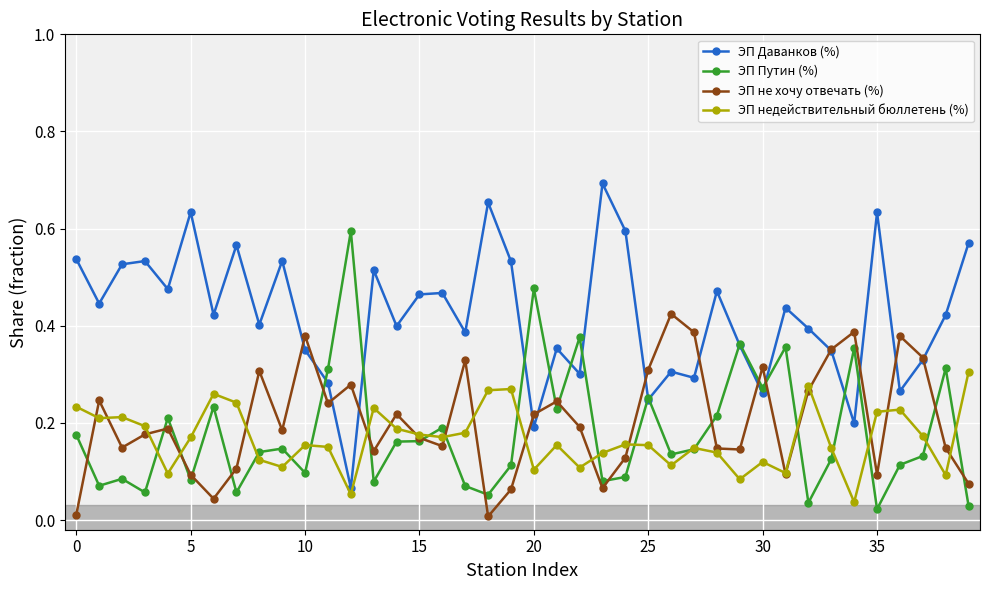

True or false: ЭП Даванков (%) has more than 2 interior local peaks.

True